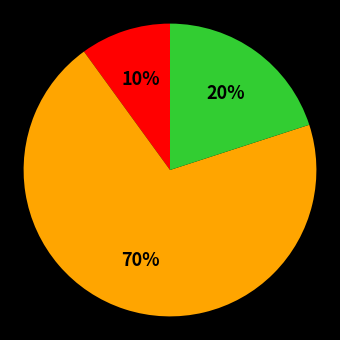

Count the number of slices in the pie.

3